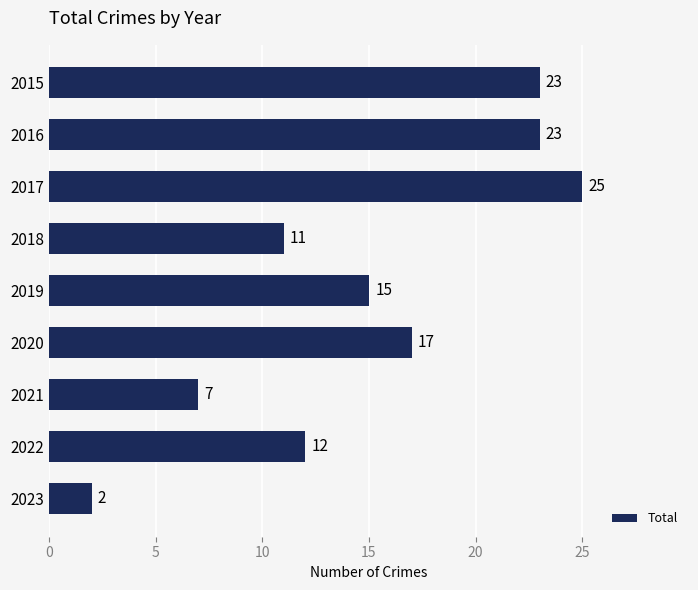

How many distinct data groups are displayed?

1